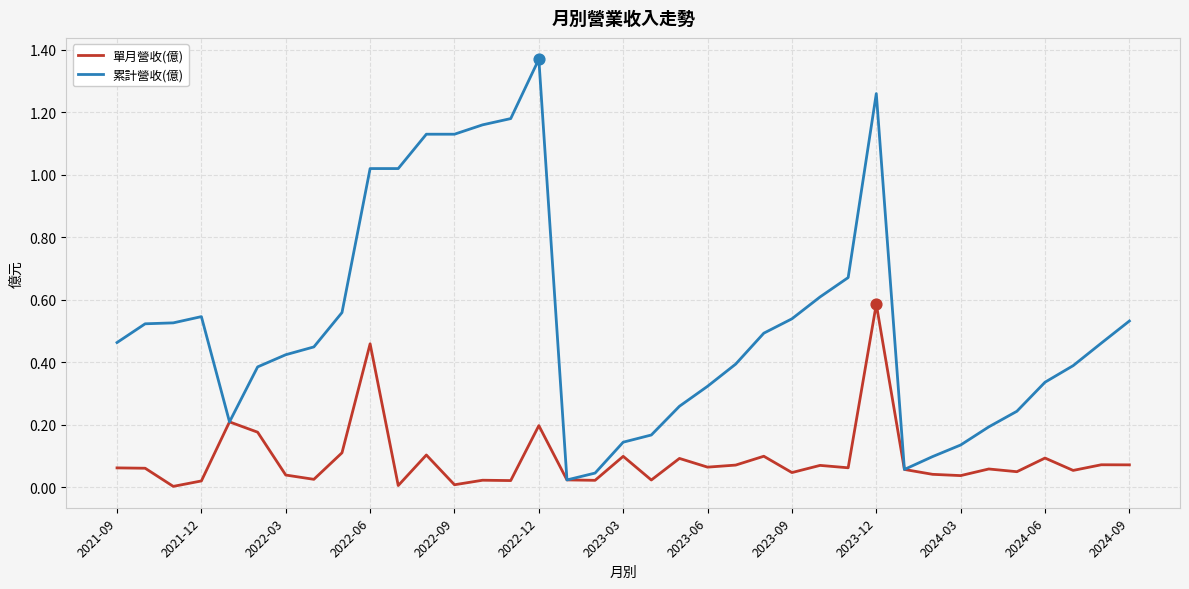

At how many categories does at least one series exceed 0?

37